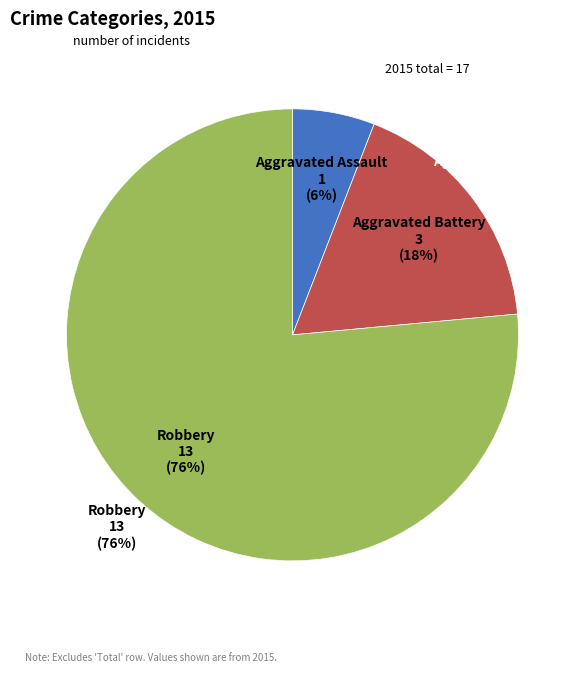

Which has a higher value, Robbery or Aggravated Battery?

Robbery